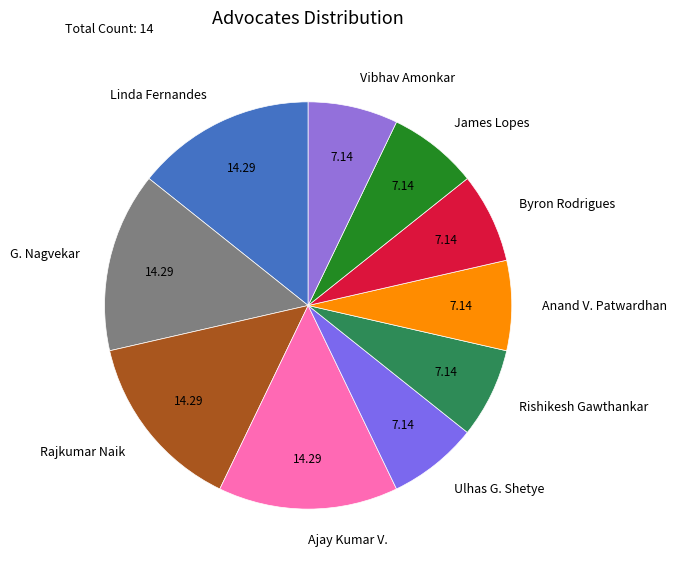

Is there any slice that represents more than half of the pie?

No